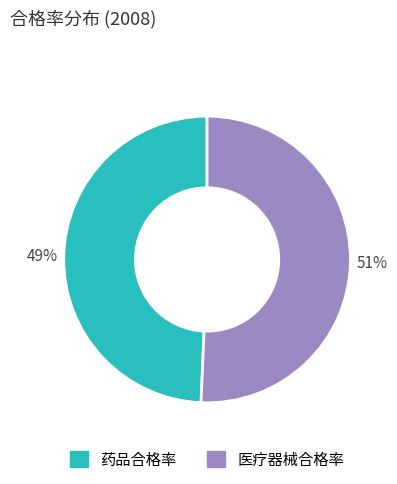

Which slice is the largest?

医疗器械合格率